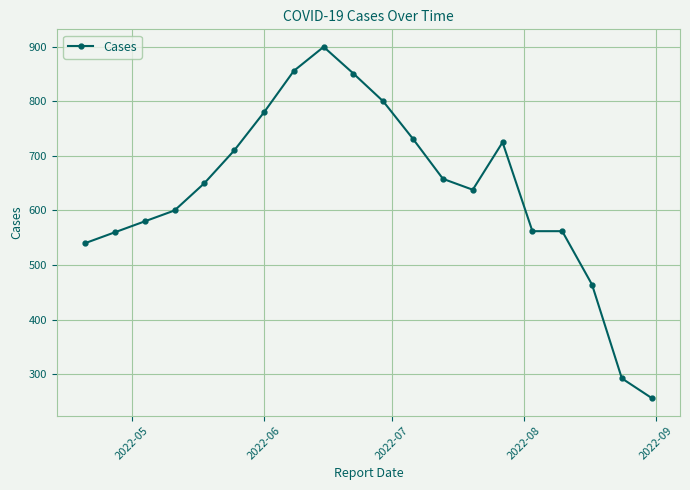

True or false: there are more than 1 points higher than both neighbors.

True